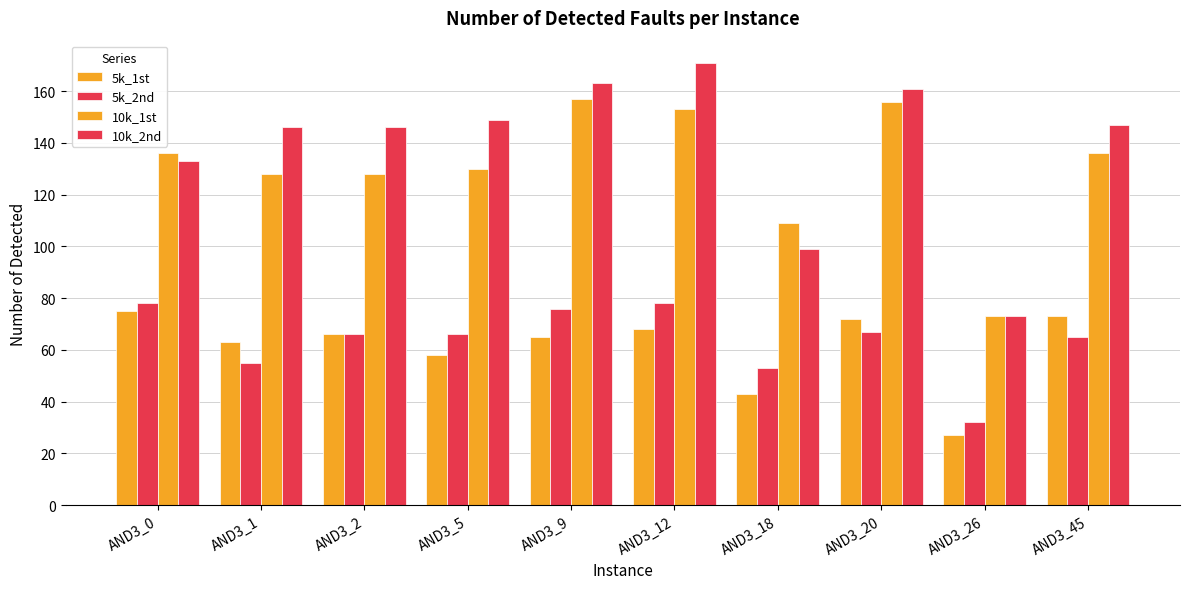

What is the average value of the 10k_1st series?

131